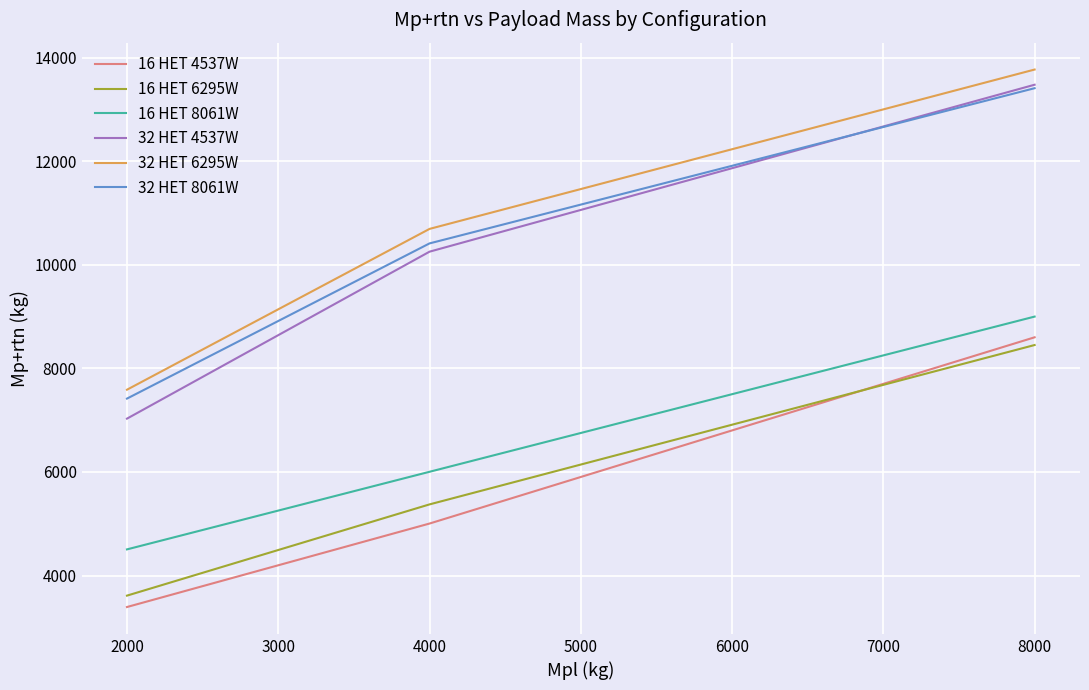

Reading left to right, what are all the values shown in this chart?

16 HET 4537W: 3393.5	5004.9	8600.0
16 HET 6295W: 3613.5	5374.5	8450.8
16 HET 8061W: 4506.1	6004.0	8999.8
32 HET 4537W: 7030.0	10252.7	13475.5
32 HET 6295W: 7588.4	10692.4	13768.6
32 HET 8061W: 7416.8	10412.6	13408.4